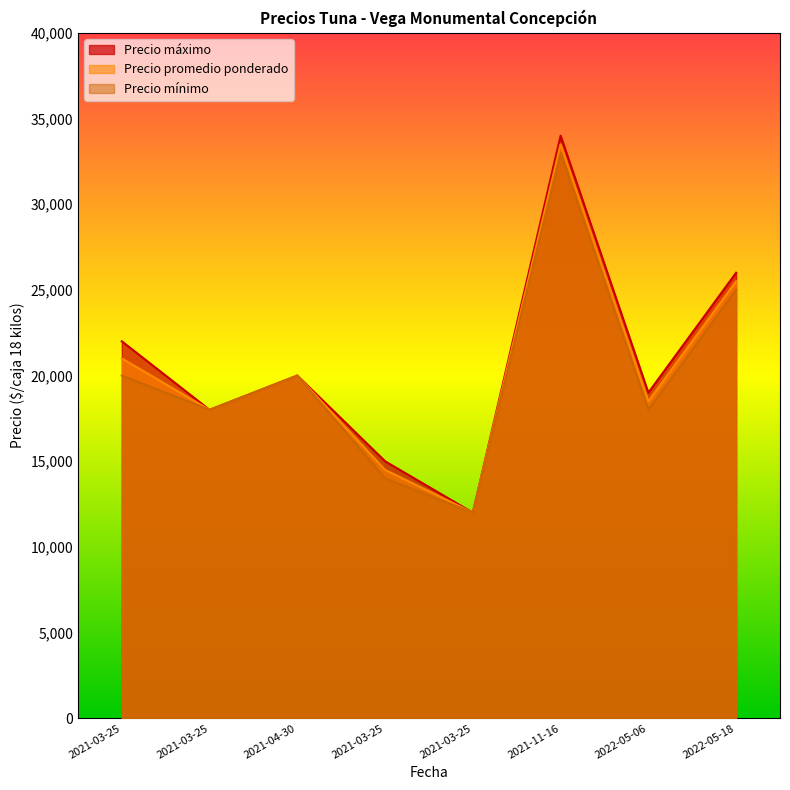

What is the minimum value for Precio mínimo?

12000